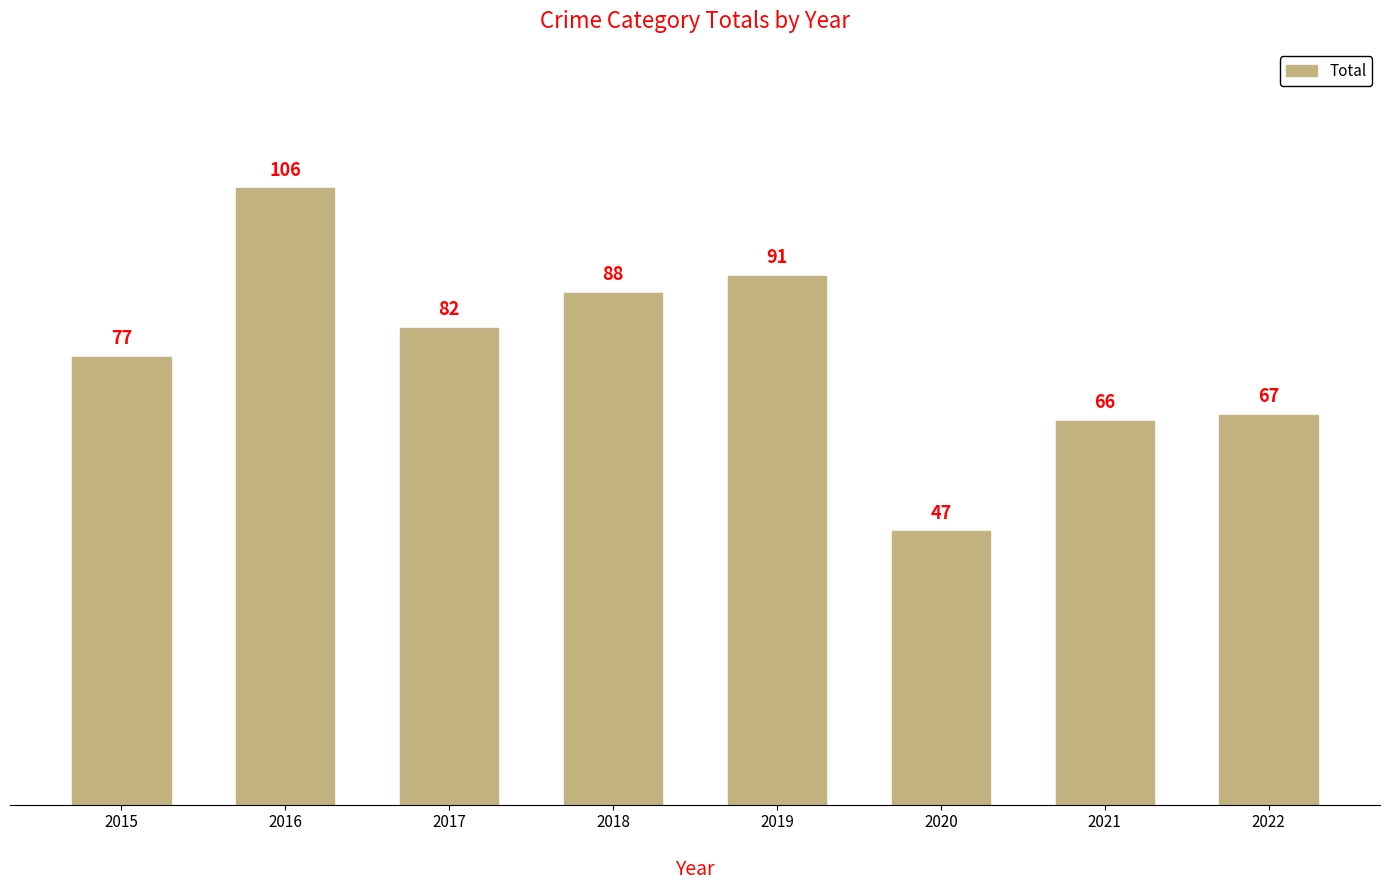

Are the bars horizontal?

No